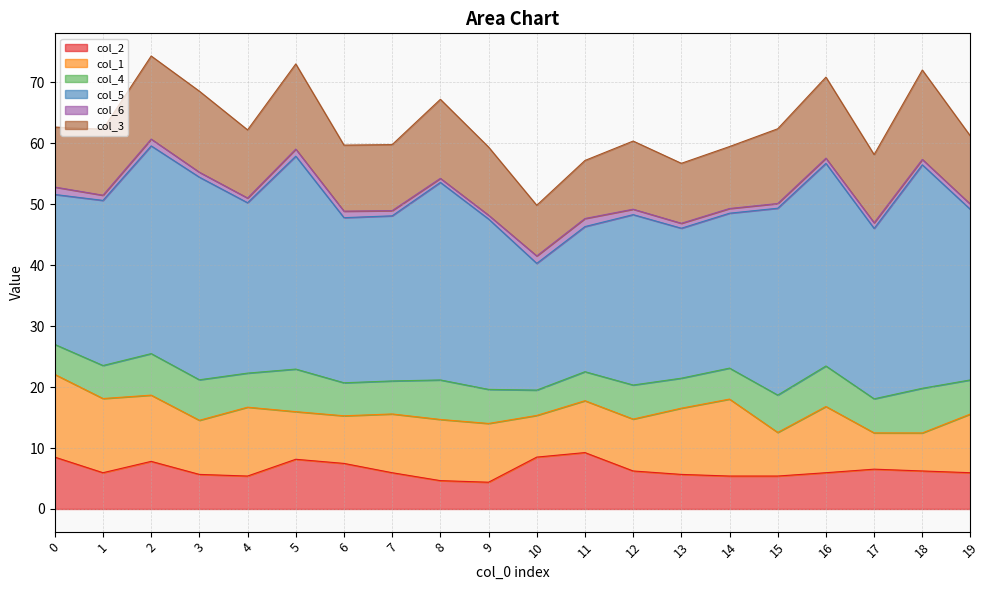

What is the sum of all col_6 values?

18.5